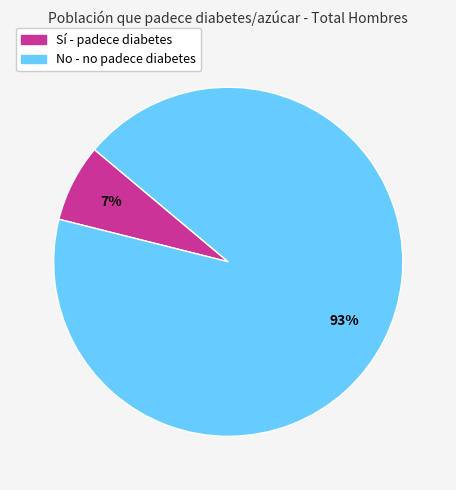

How many slices are in this pie chart?

2